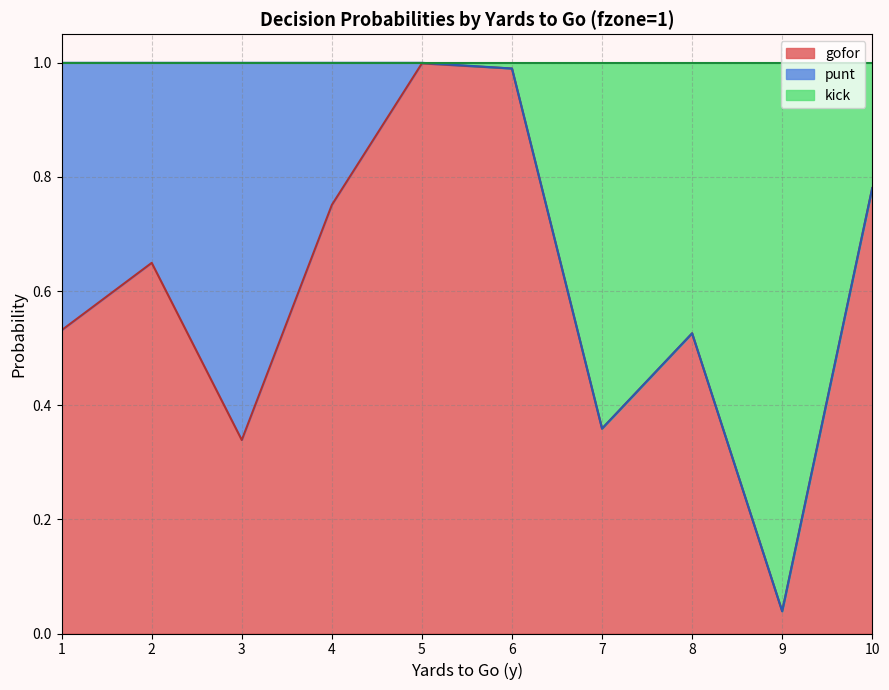

At which category is the sum across all series the highest?

5